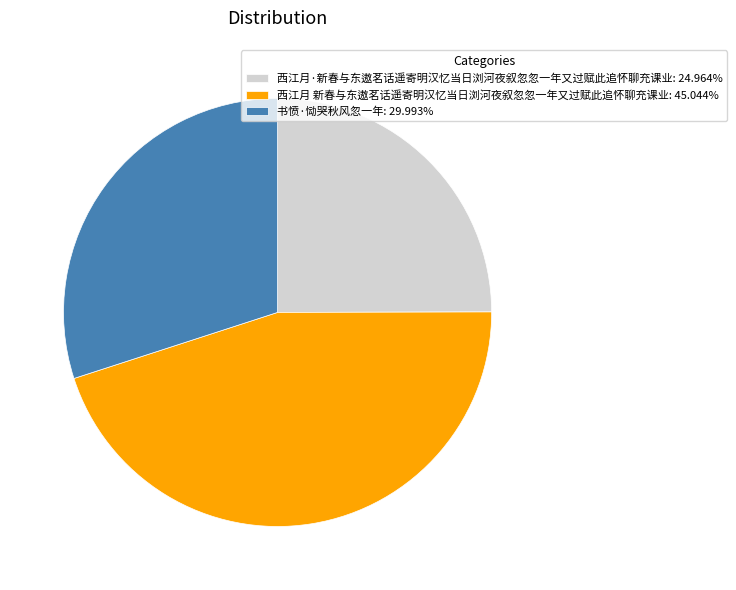

Is there any slice that represents more than half of the pie?

No